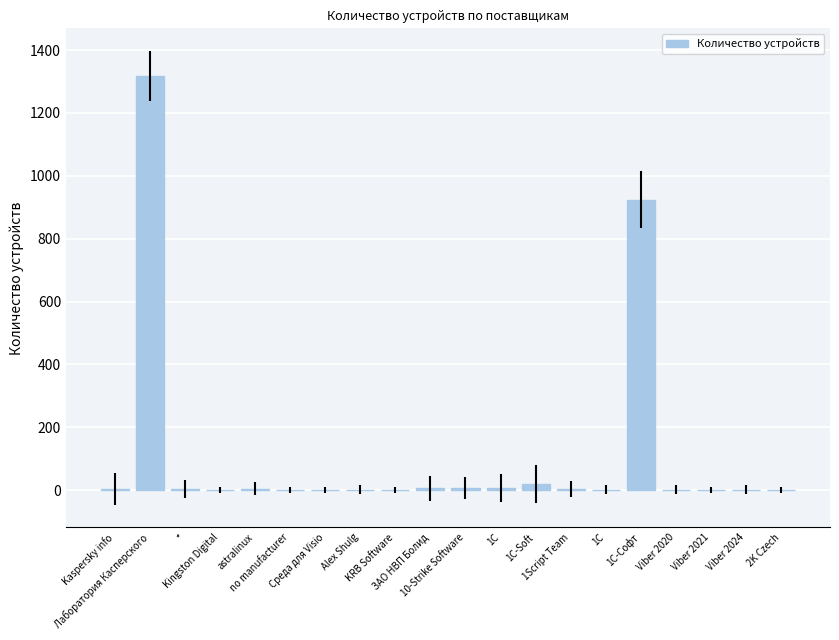

What is the greatest value displayed?

1317